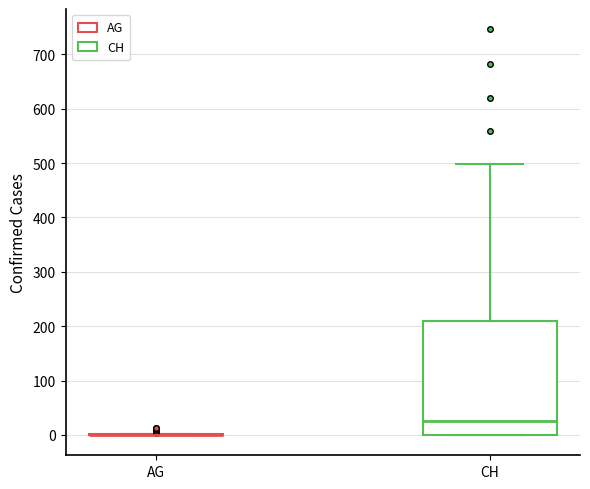

Reading left to right, transcribe this box plot: for each box, give where its median line is, the range the box spans, and where its two whiskers end, as read against the y-axis. The values are not printed on the chart, so give them approximately, as read against the axis.

AG: box collapsed to a line at 0, whiskers 0 to 0
CH: median 30, box 0 to 210, whiskers 0 to 500